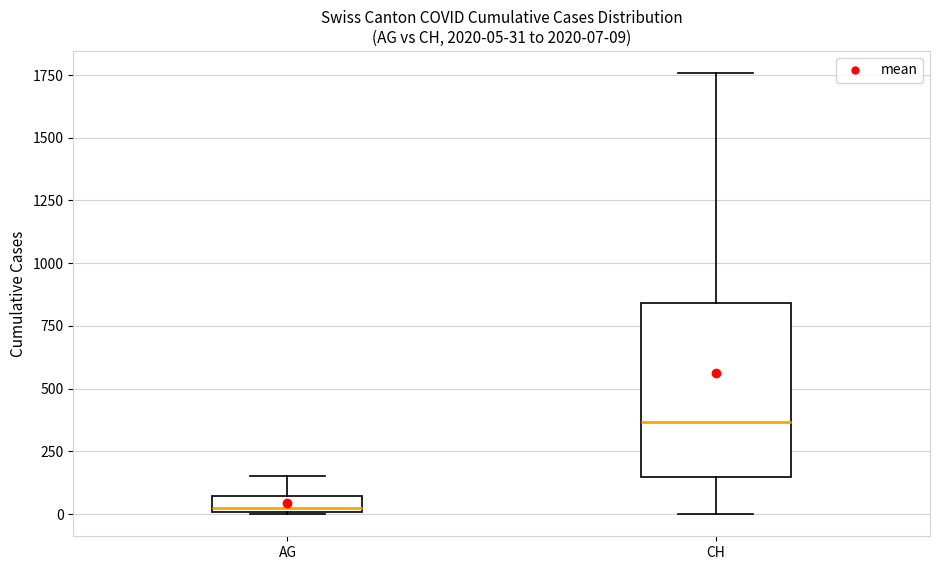

Comparing the boxes themselves (not the whiskers), which one is the tallest?

CH